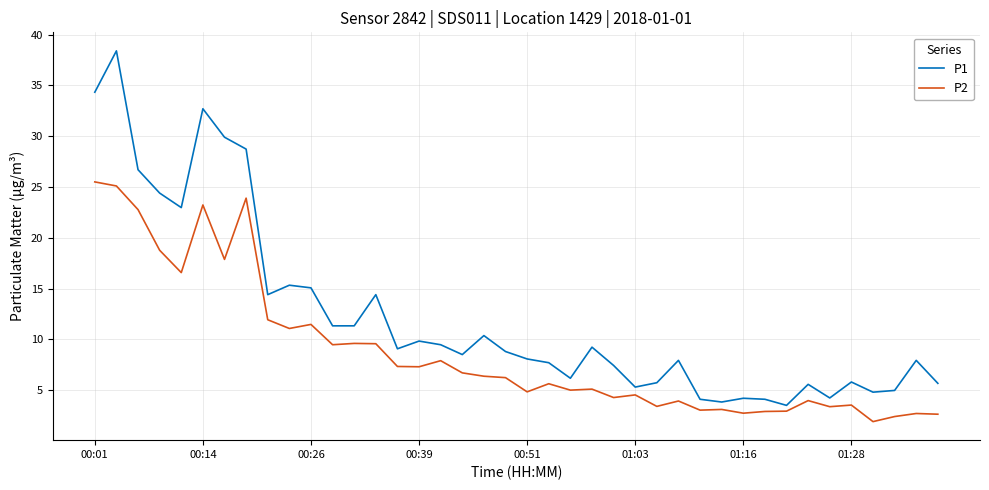

Which series has the largest range (max minus min)?

P1